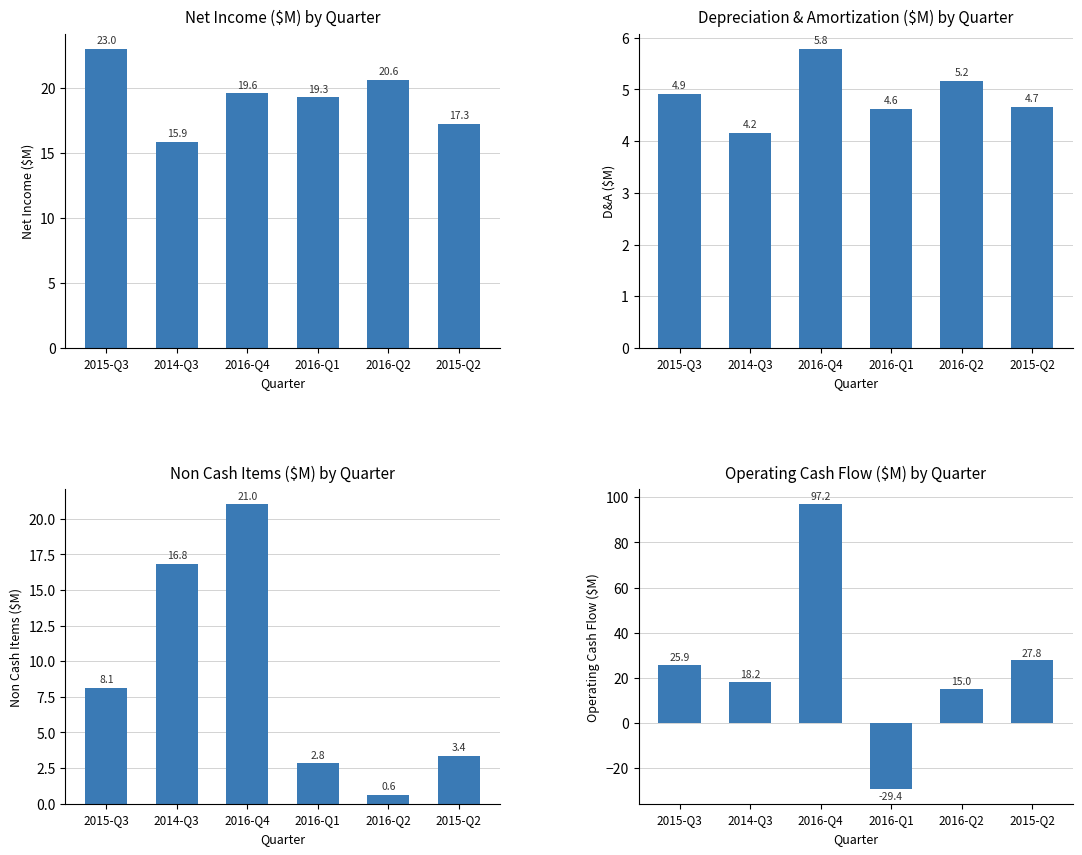

What is the smallest value displayed?

-29.4